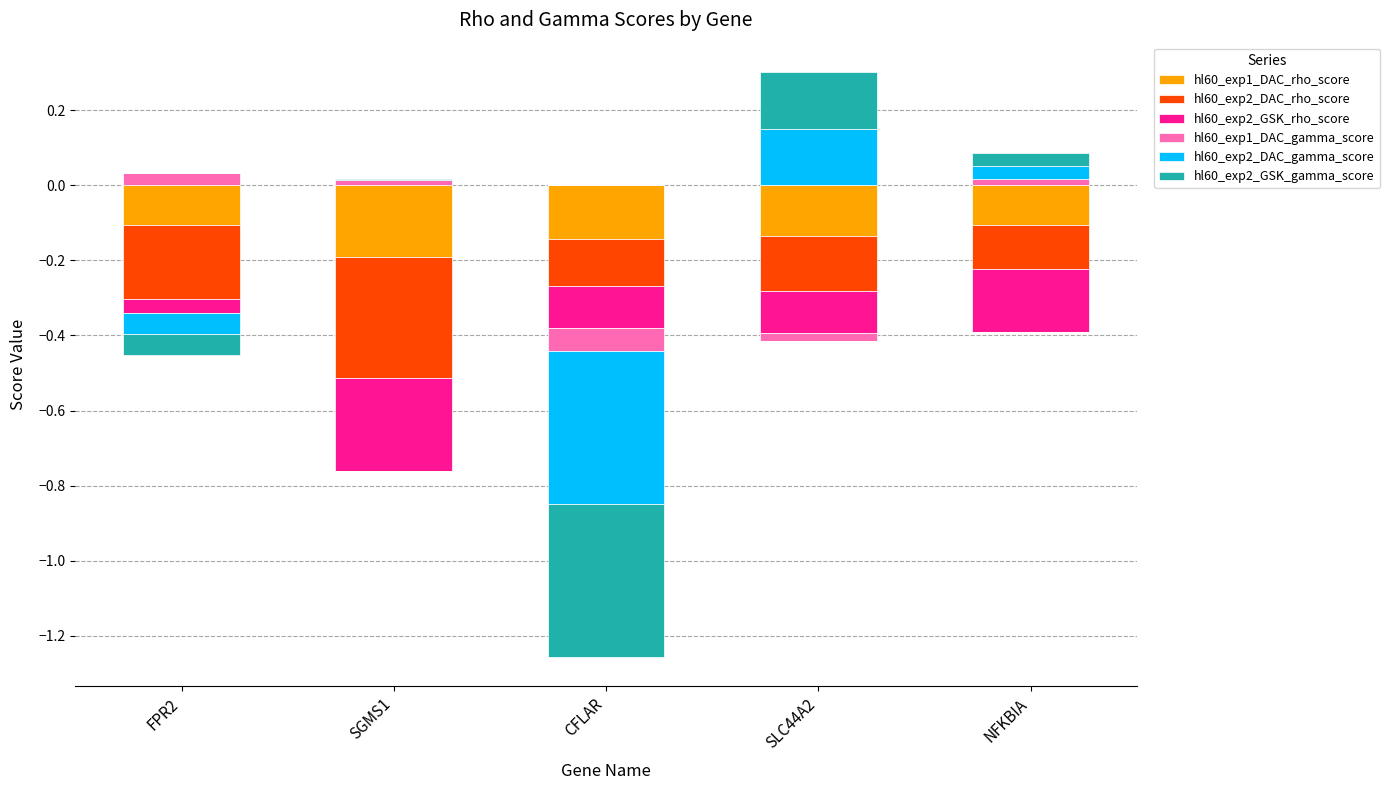

Between CFLAR and SLC44A2, which series saw the biggest shift?

hl60_exp2_DAC_gamma_score